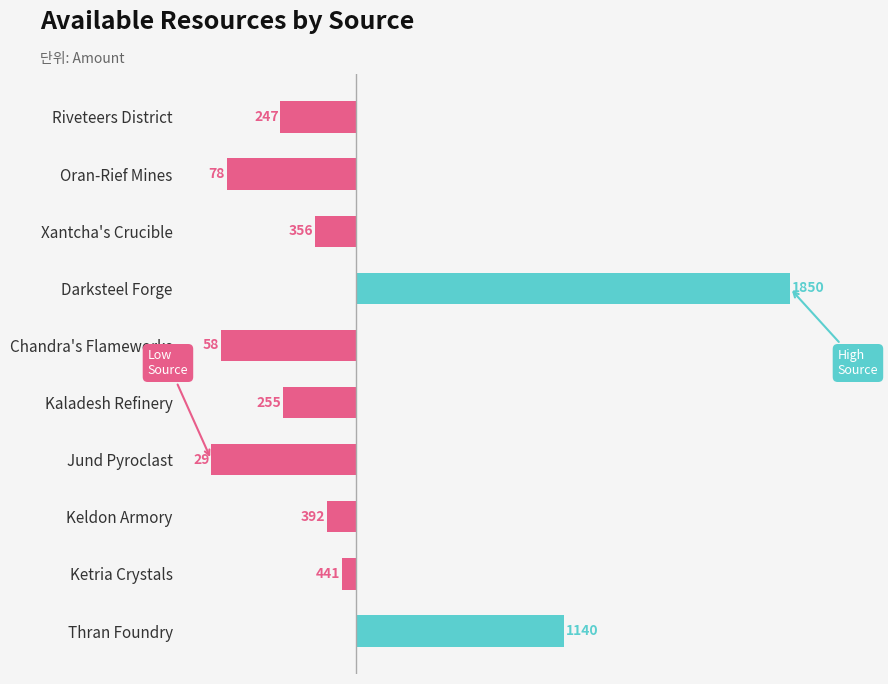

How many bars are there in total?

10